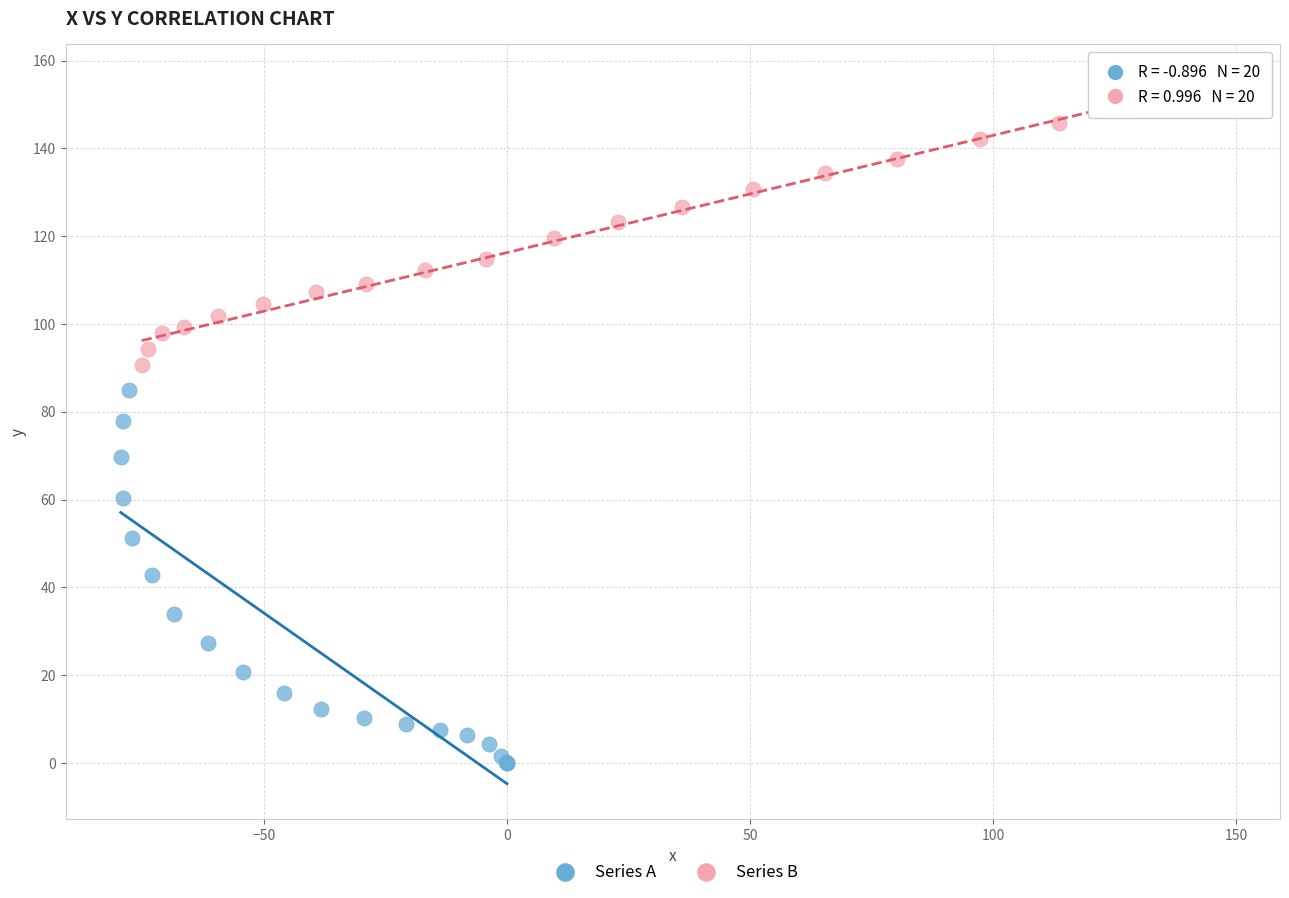

Which series contains the highest Y value?

Series B